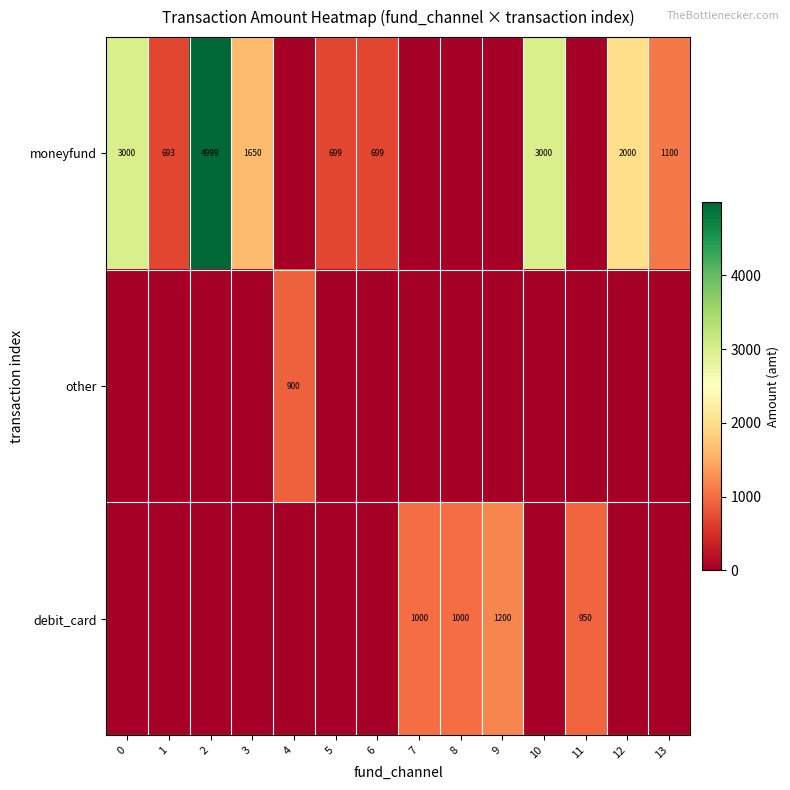

What is the sum of the moneyfund values at 1 and 0?

3693